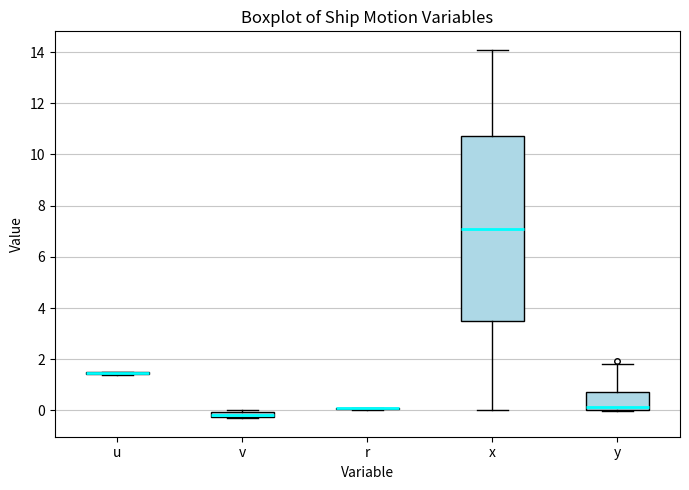

Which box is the tallest, from its lower edge to its upper edge?

x